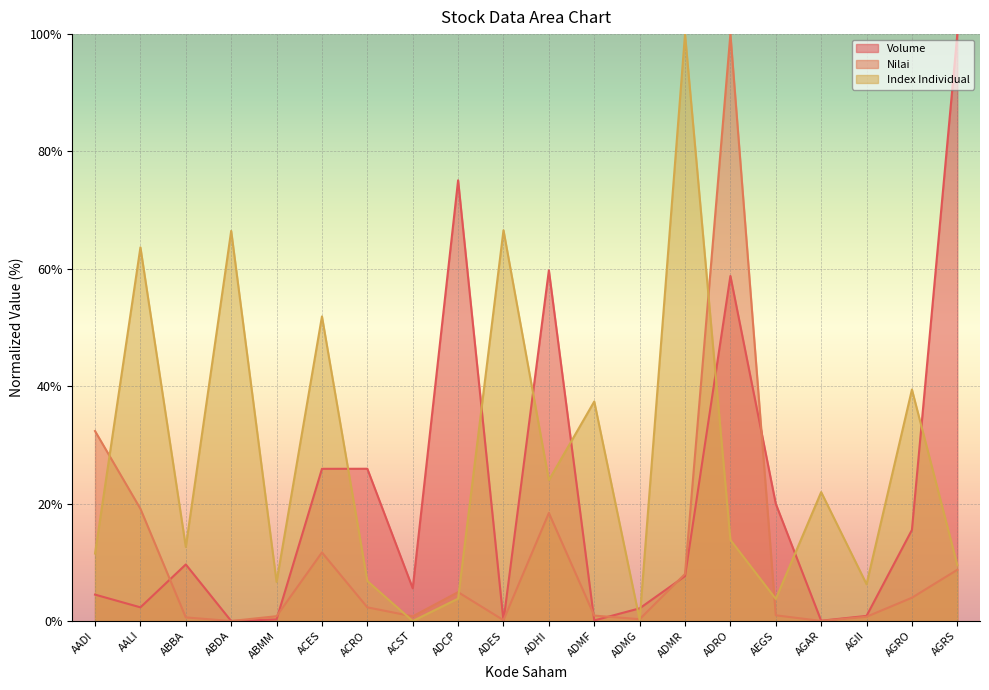

How many lines are shown in the chart?

3